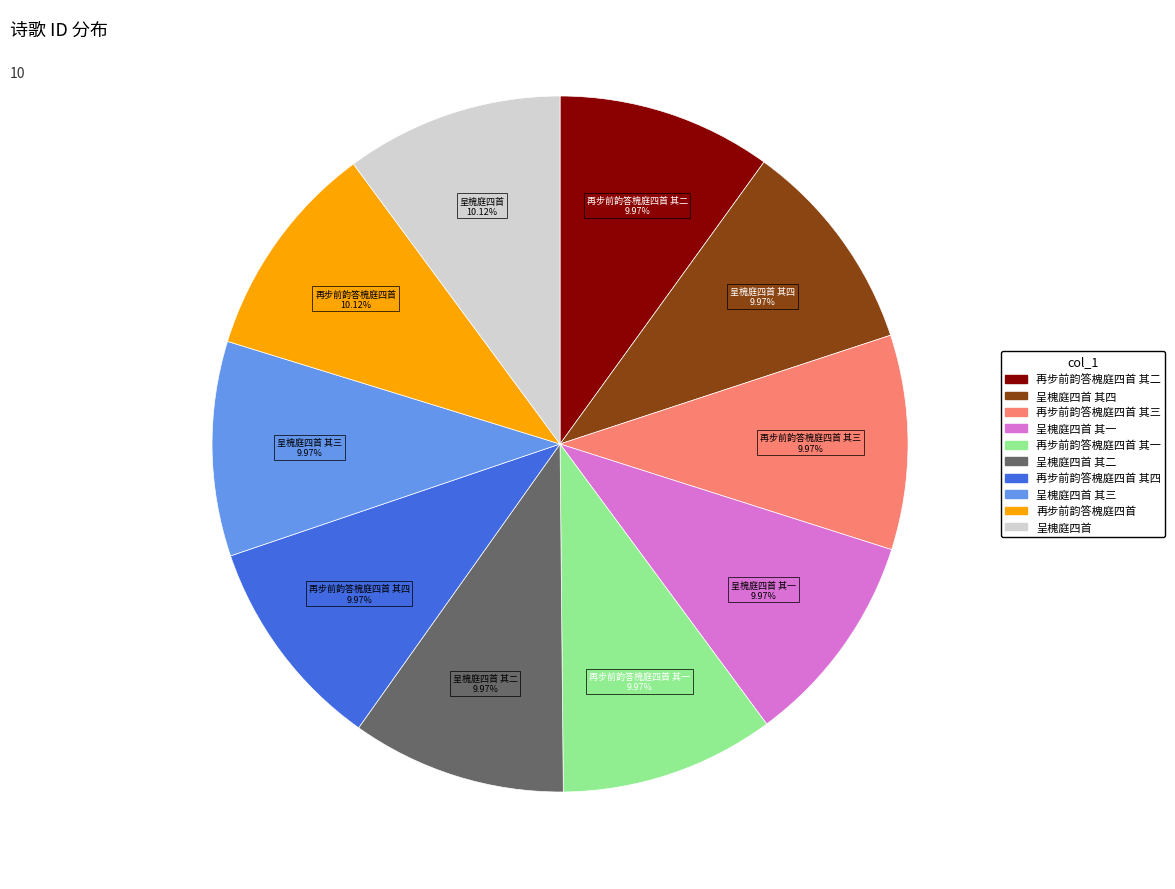

To the nearest percent, what is the average slice percentage?

10%